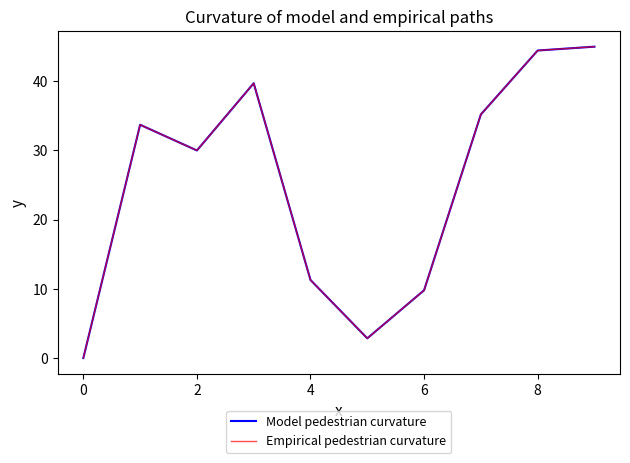

At how many categories does at least one series exceed 28?

6